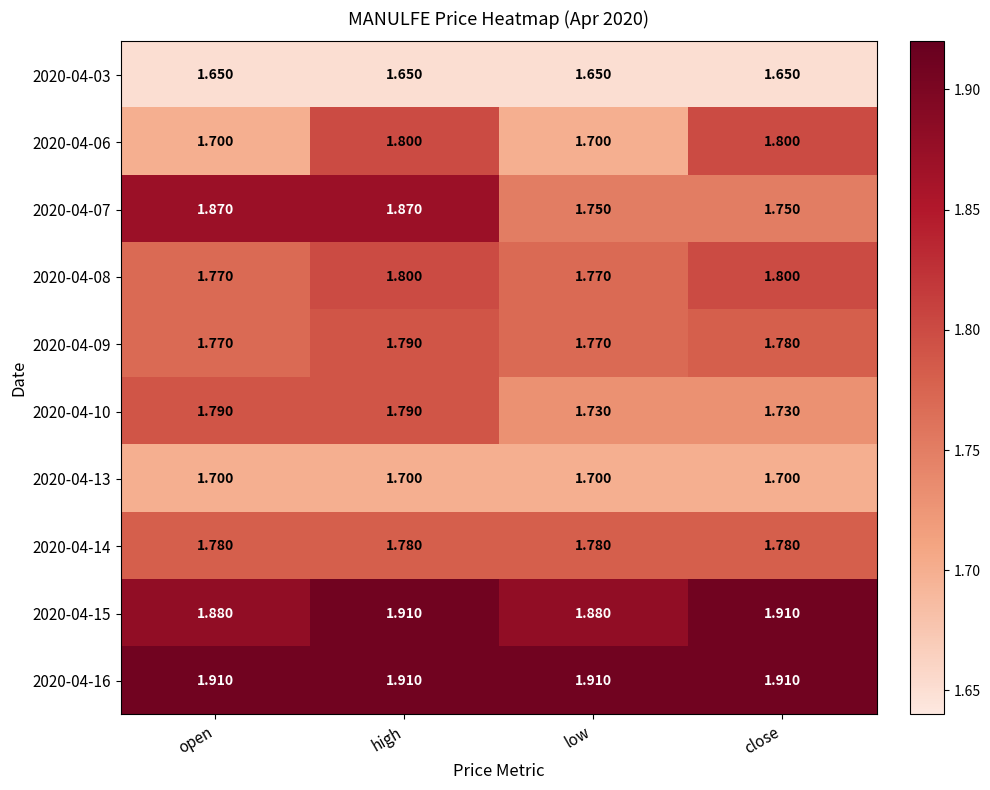

At which category is the sum across all series the highest?

high